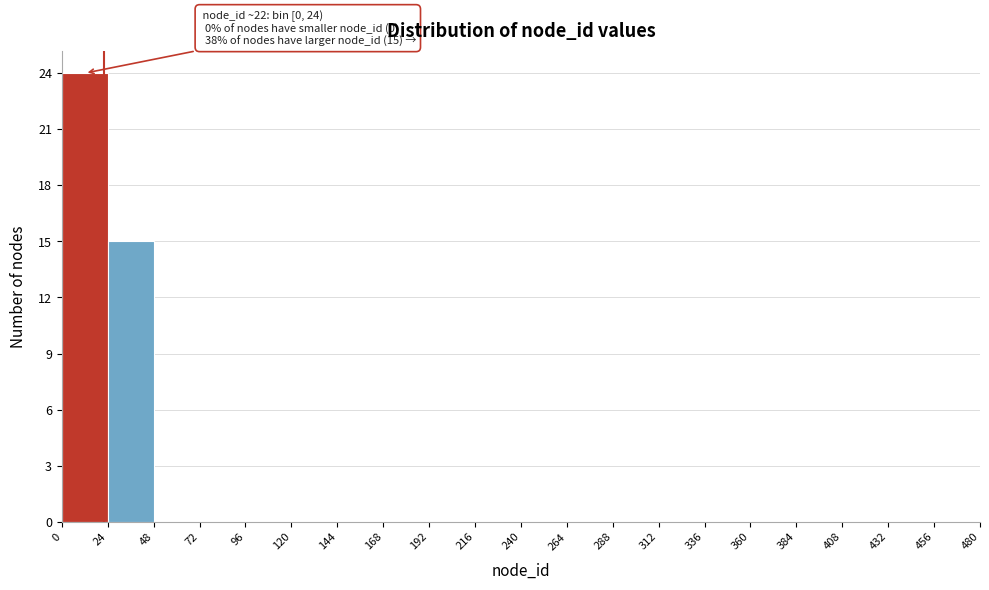

Over which range of the x-axis is the bar tallest?

0 to 24